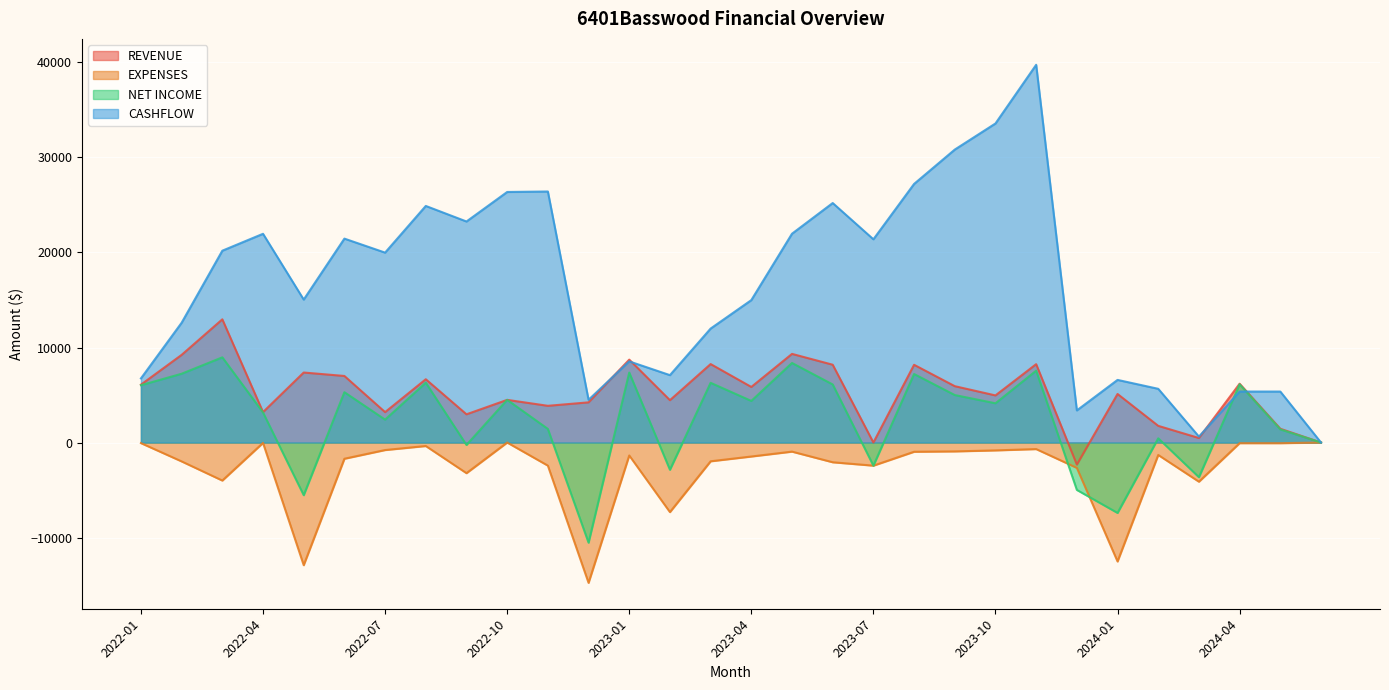

Reading left to right, what are all the values shown in this chart?

REVENUE: 6090.0	9225.2	12964.2	3201.5	7367.4	7003.9	3200.0	6659.4	2970.4	4489.2	3864.0	4228.0	8723.7	4456.2	8256.7	5848.7	9327.3	8187.0	0.0	8180.2	5930.3	4957.2	8246.5	-2318.2	5109.5	1754.8	475.0	6190.5	1450.5	0.0
EXPENSES: -60.0	-1986.5	-4000.0	-40.0	-12906.9	-1705.7	-790.0	-365.0	-3223.7	0.0	-2430.7	-14764.0	-1362.5	-7321.0	-1973.4	-1470.5	-956.9	-2076.2	-2432.7	-970.9	-932.9	-827.3	-688.5	-2667.2	-12516.7	-1309.2	-4120.6	-66.6	-67.5	0.0
NET INCOME: 6030.0	7238.7	8964.2	3161.5	-5539.6	5298.3	2410.0	6294.4	-253.3	4489.2	1433.3	-10536.1	7361.2	-2864.8	6283.3	4378.2	8370.4	6110.8	-2432.7	7209.2	4997.3	4129.9	7558.0	-4985.4	-7407.1	445.5	-3645.6	6123.9	1382.9	0.0
CASHFLOW: 6749.9	12605.6	20186.8	21965.2	15042.6	21457.8	19984.8	24896.0	23259.7	26365.8	26416.1	4497.0	8540.2	7092.3	11992.6	14987.8	21975.1	25202.8	21387.0	27213.2	30827.5	33574.3	39749.2	3380.8	6590.6	5653.0	624.4	5365.2	5365.0	0.0